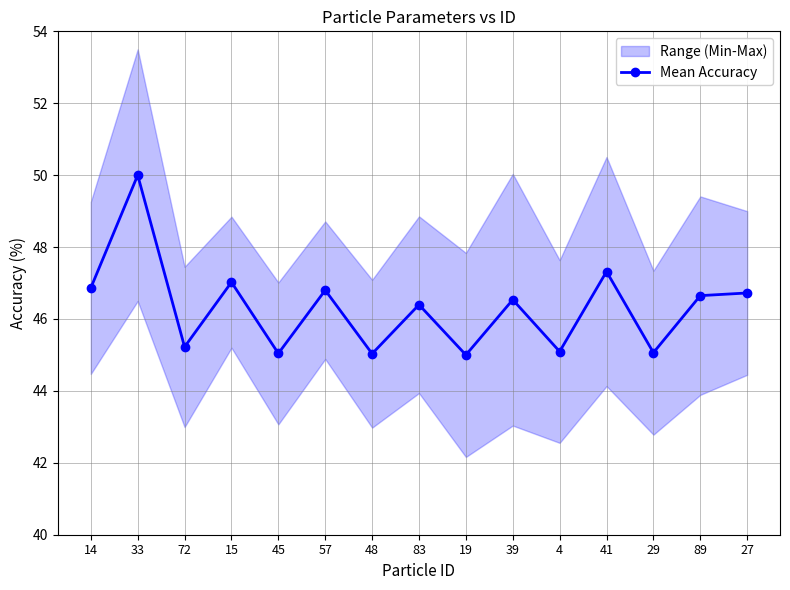

The value at 39 is 74.6. True or false?

False